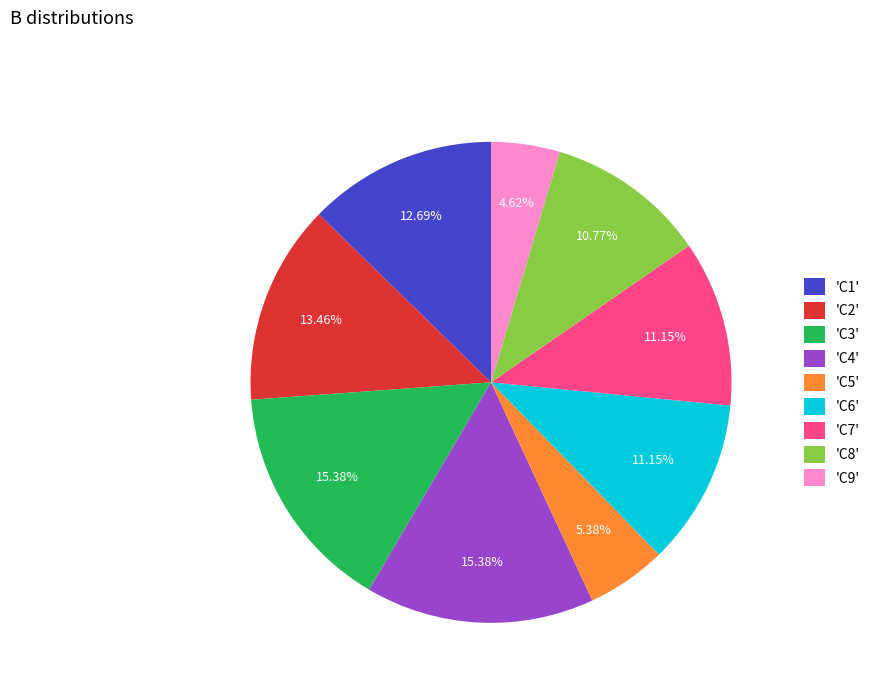

Does 'C5' account for over 50% of the chart?

No